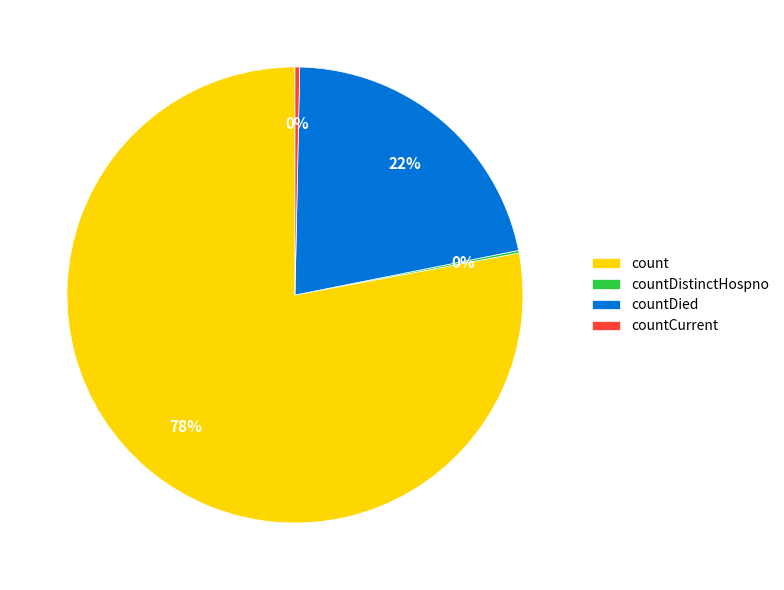

Which has a higher value, countDied or countCurrent?

countDied